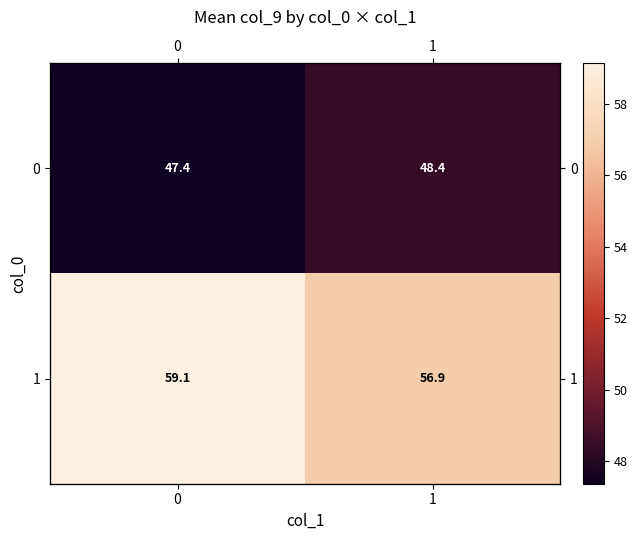

What is the difference between the maximum and minimum values in the 1 series?

2.2